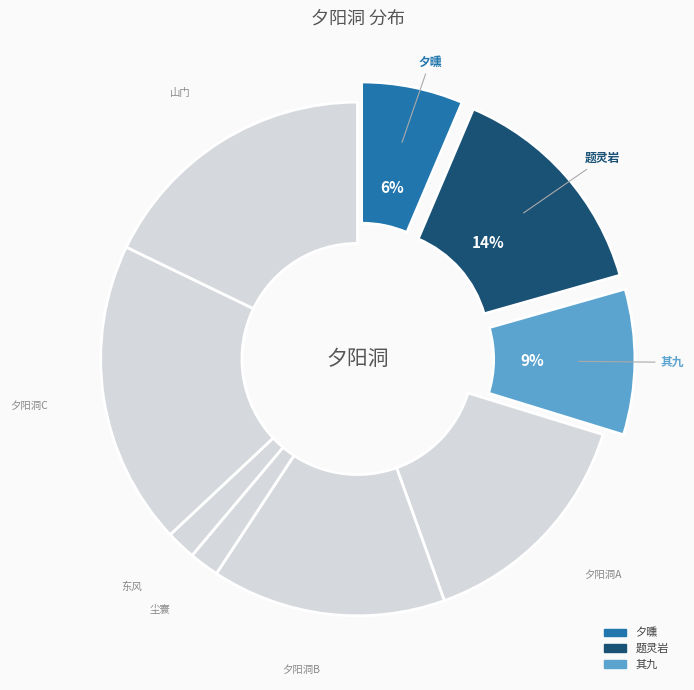

How many segments does this pie chart have?

9